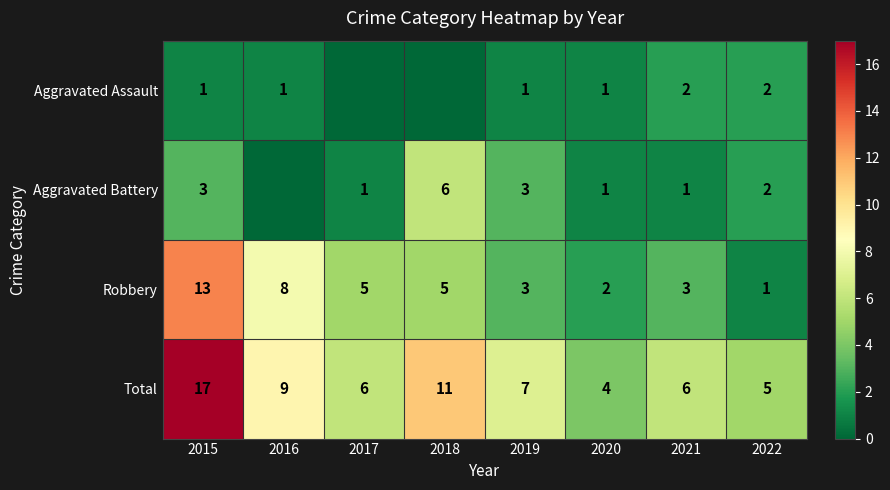

At 2021, list the series in order from largest to smallest.

Total, Robbery, Aggravated Assault, Aggravated Battery